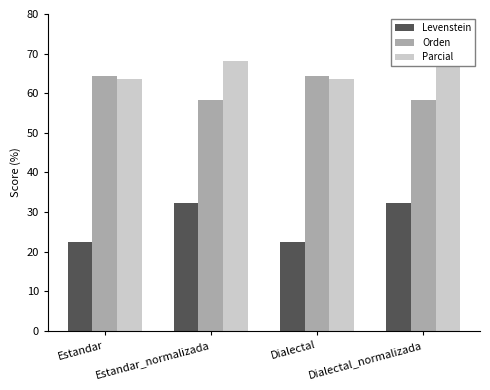

What is the total value across all series at Estandar?

150.4